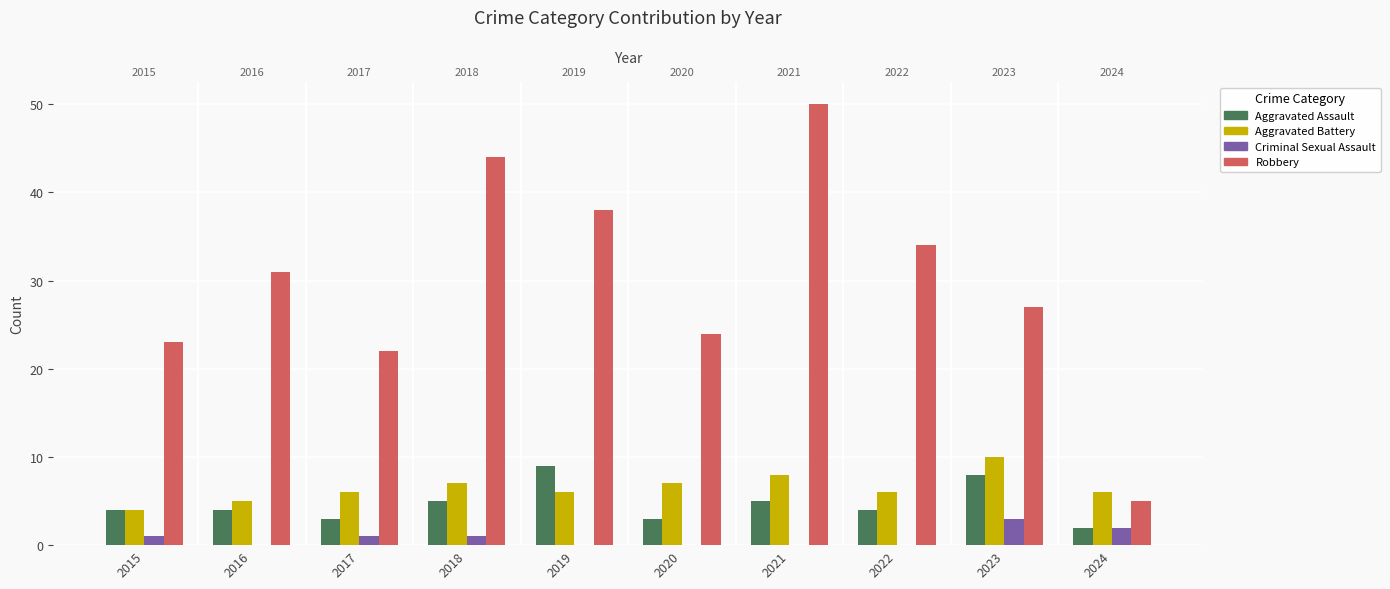

Which series has the largest total across all categories?

Robbery